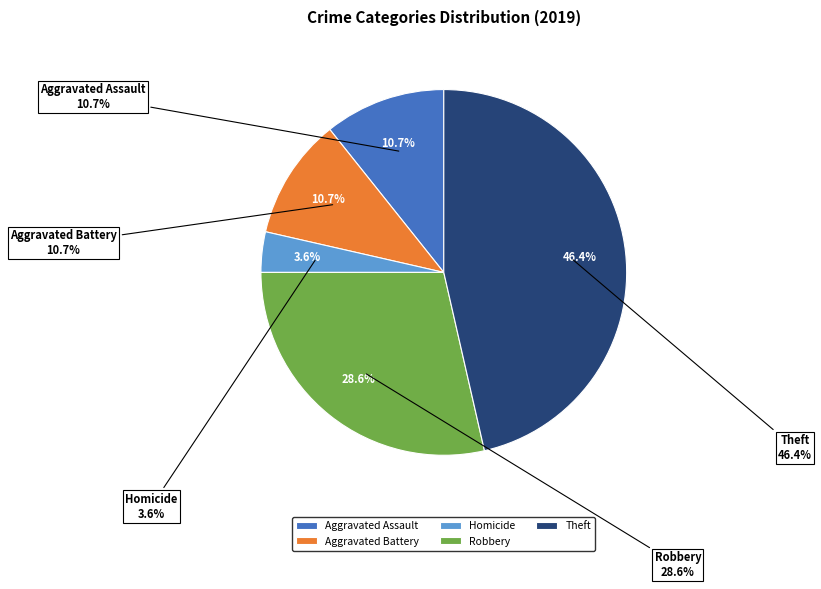

The Robbery slice represents 29% of the pie. True or false?

True